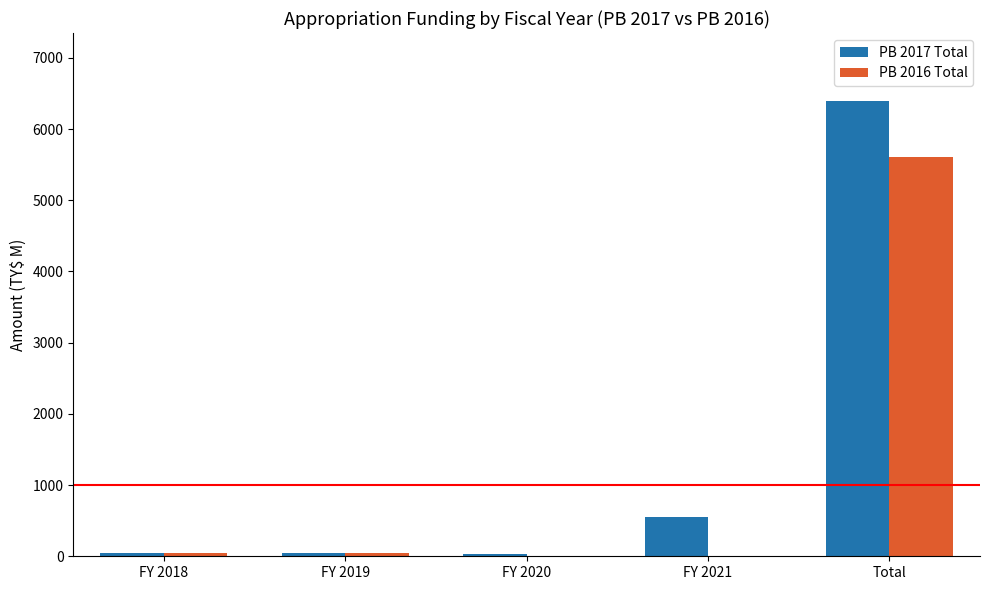

True or false: PB 2016 Total has a value of 0.0 at FY 2021.

True